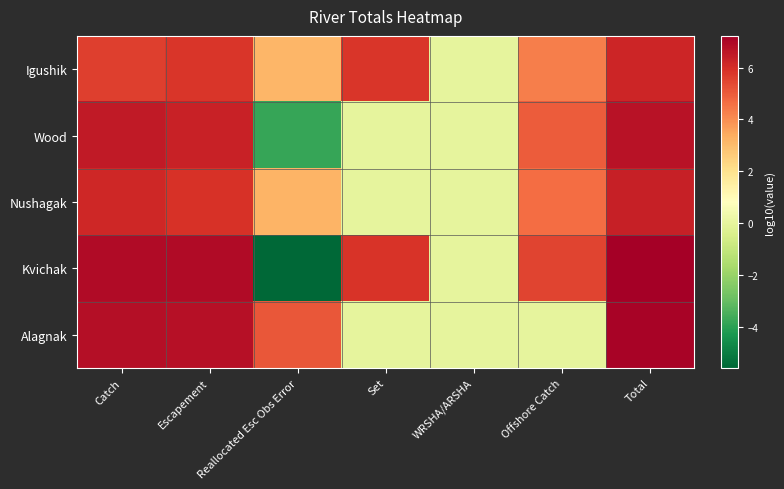

Between Reallocated Esc Obs Error and Set, which is larger?

Set